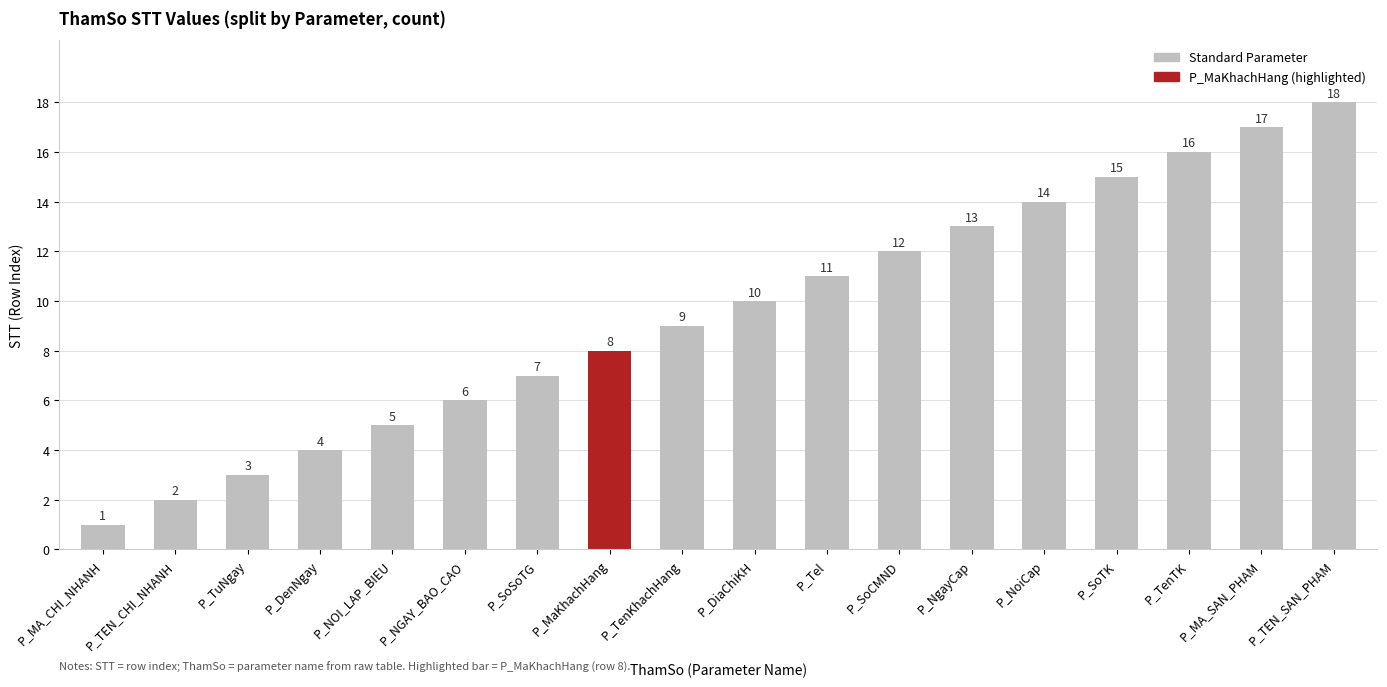

What is the minimum value shown in the chart?

1